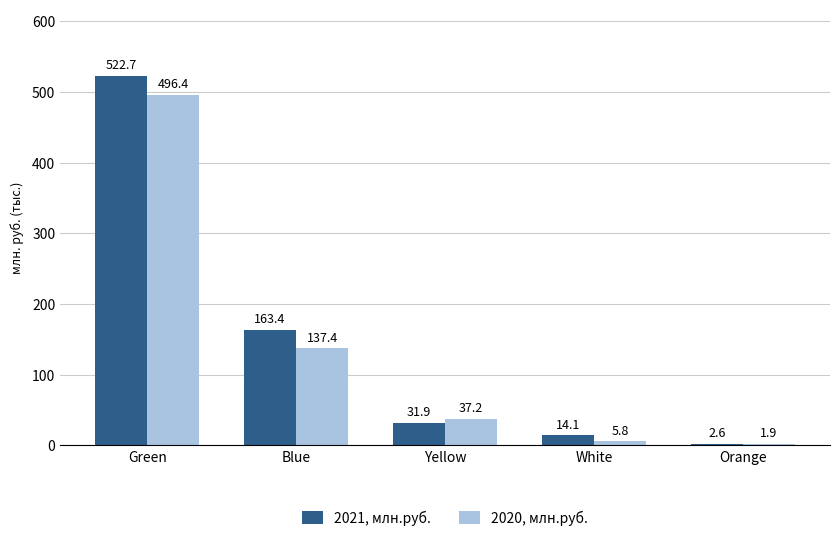

At which label does 2020, млн.руб. reach its minimum?

Orange